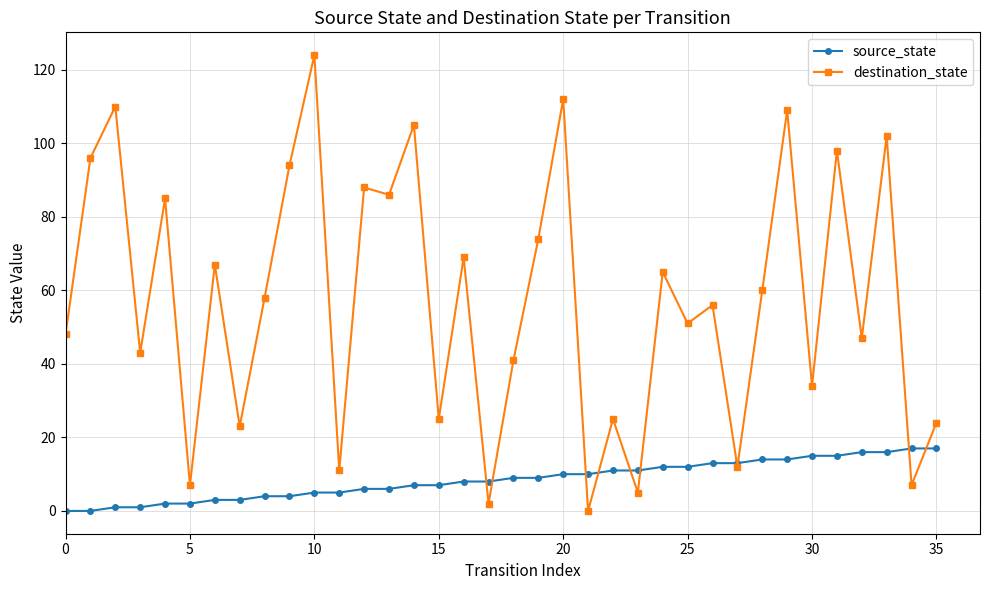

Is this an area chart (filled region under the line)?

No